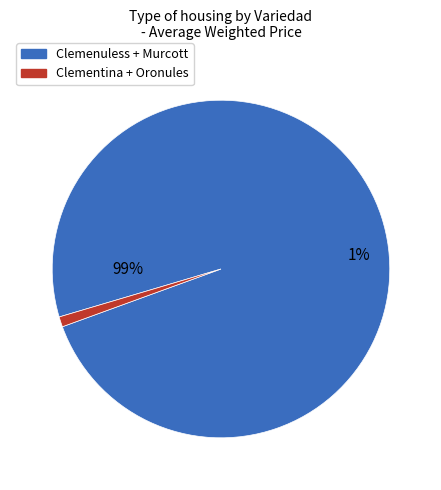

Between Clemenuless and Oronules, which is larger?

Clemenuless